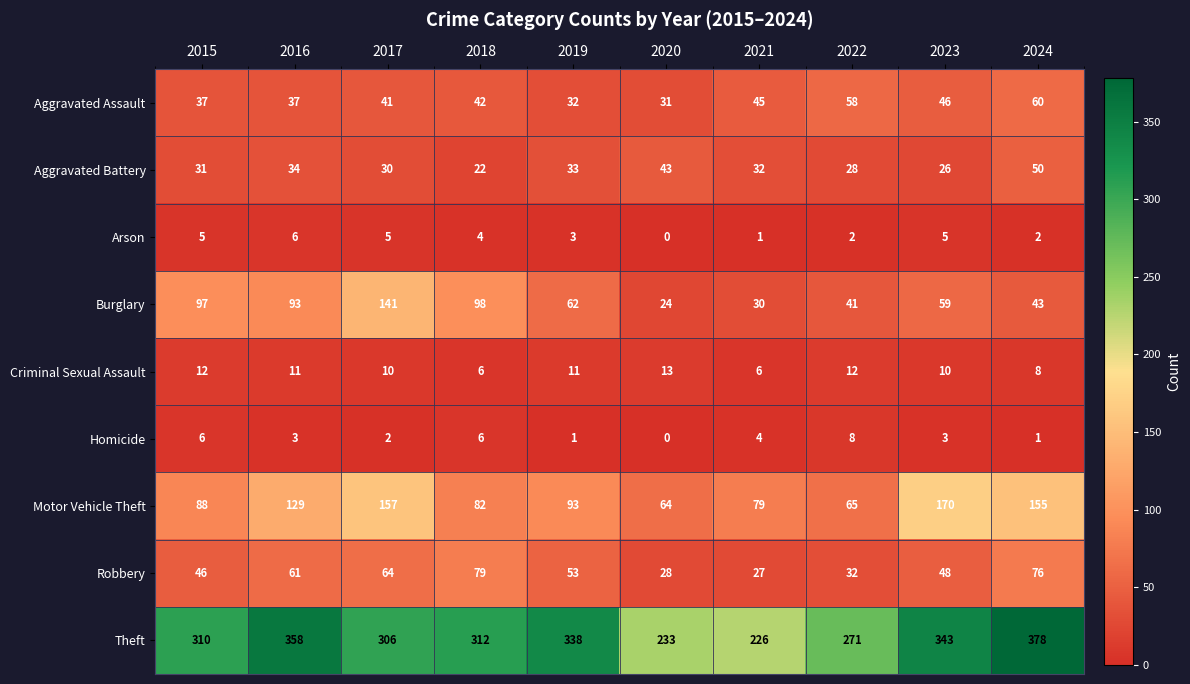

What is the difference between the second highest and minimum values in the Aggravated Assault series?

27